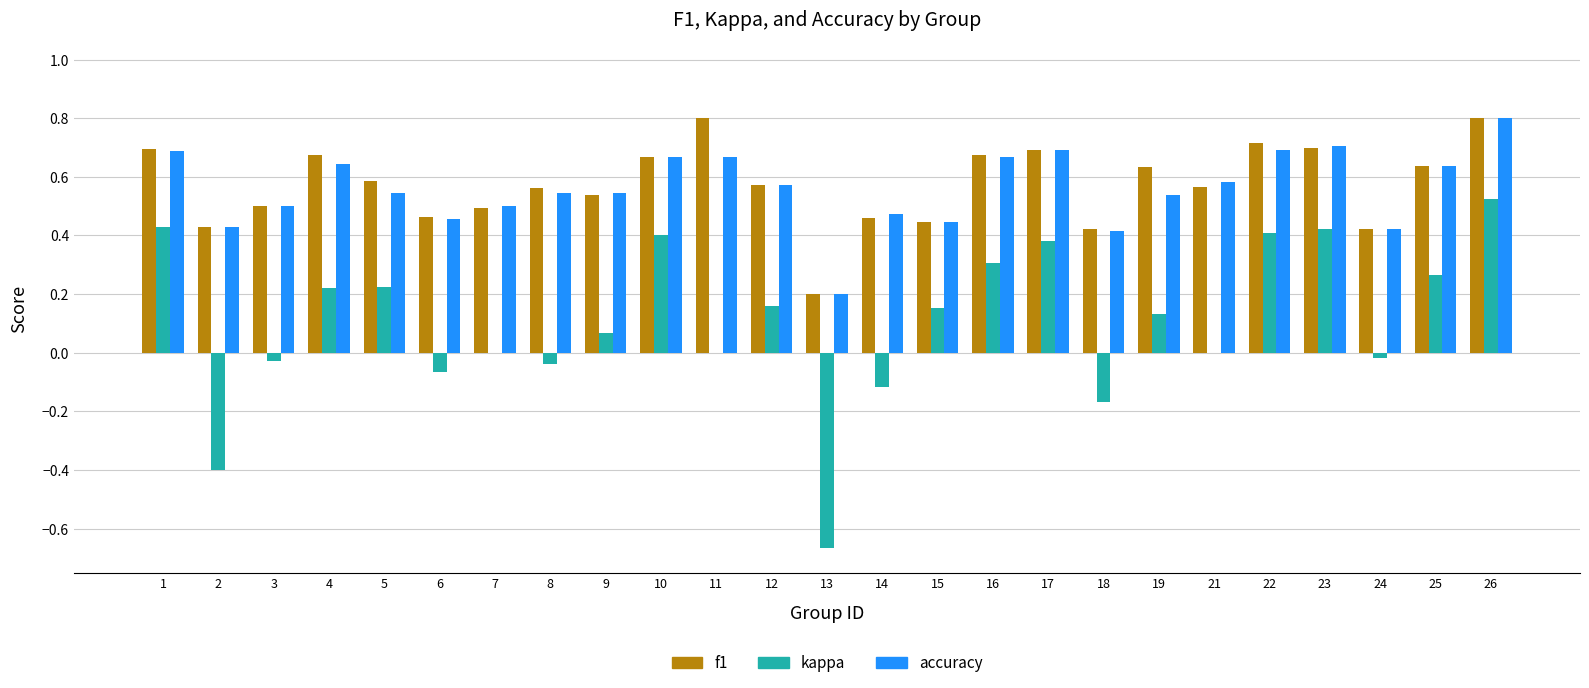

True or false: f1 has a value of 0.2 at 17.

False